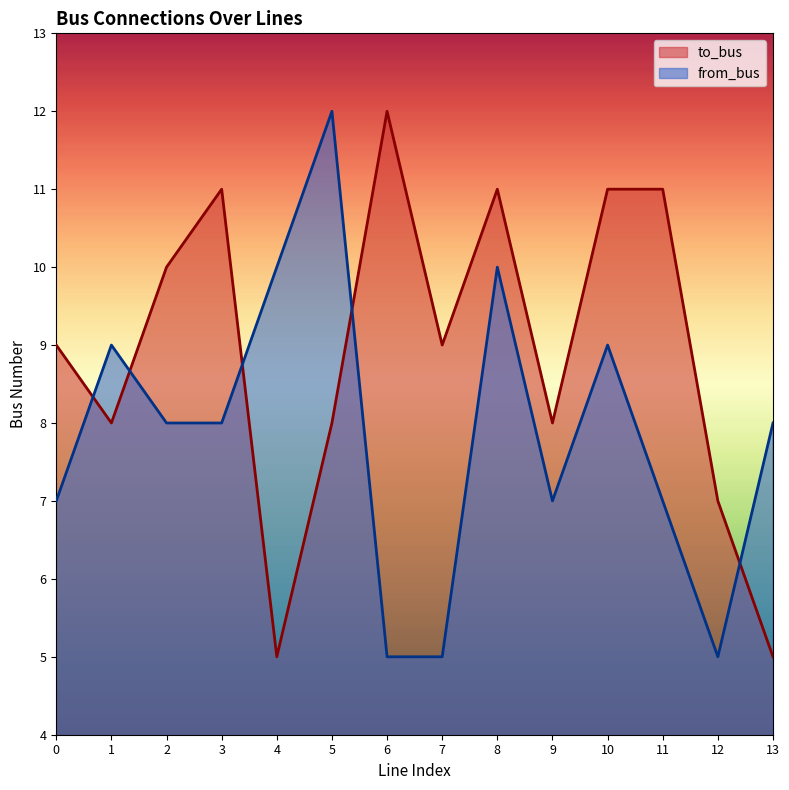

Is the value of to_bus at 7 greater than the value of from_bus at 3?

Yes